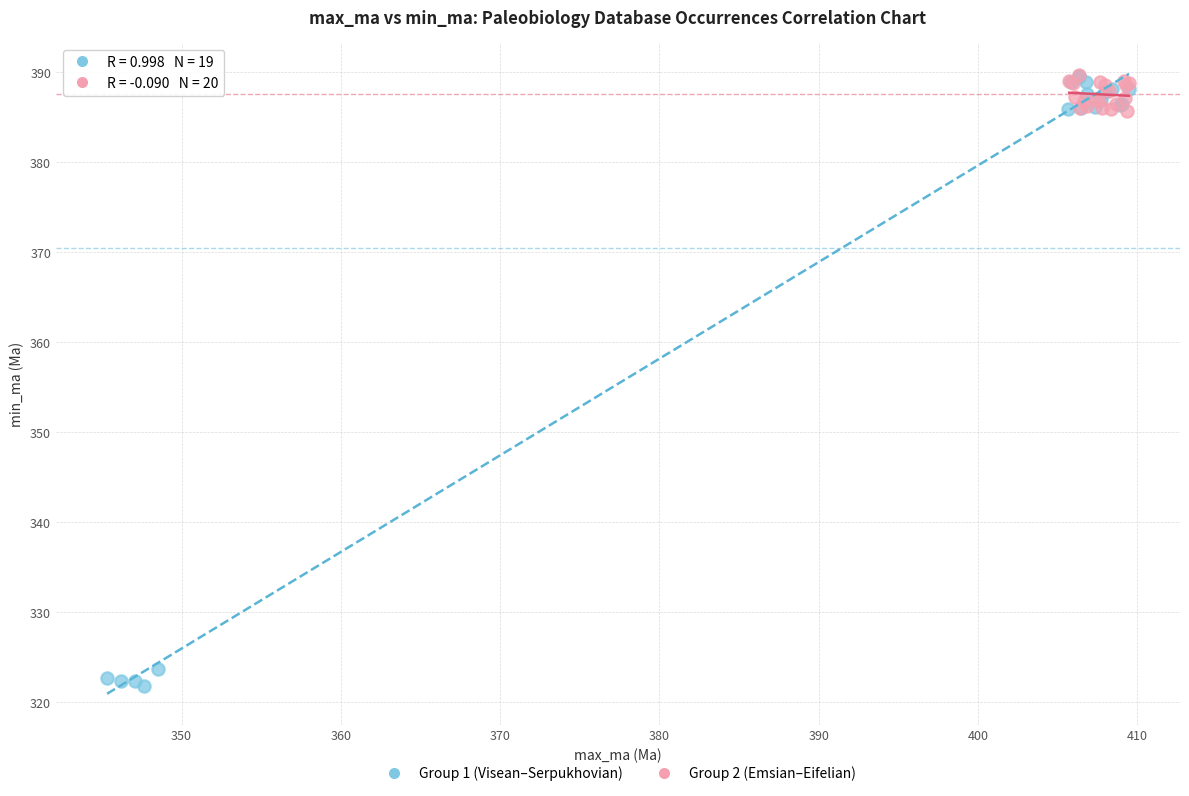

Which series reaches the minimum Y coordinate?

Group 1 (Visean–Serpukhovian)